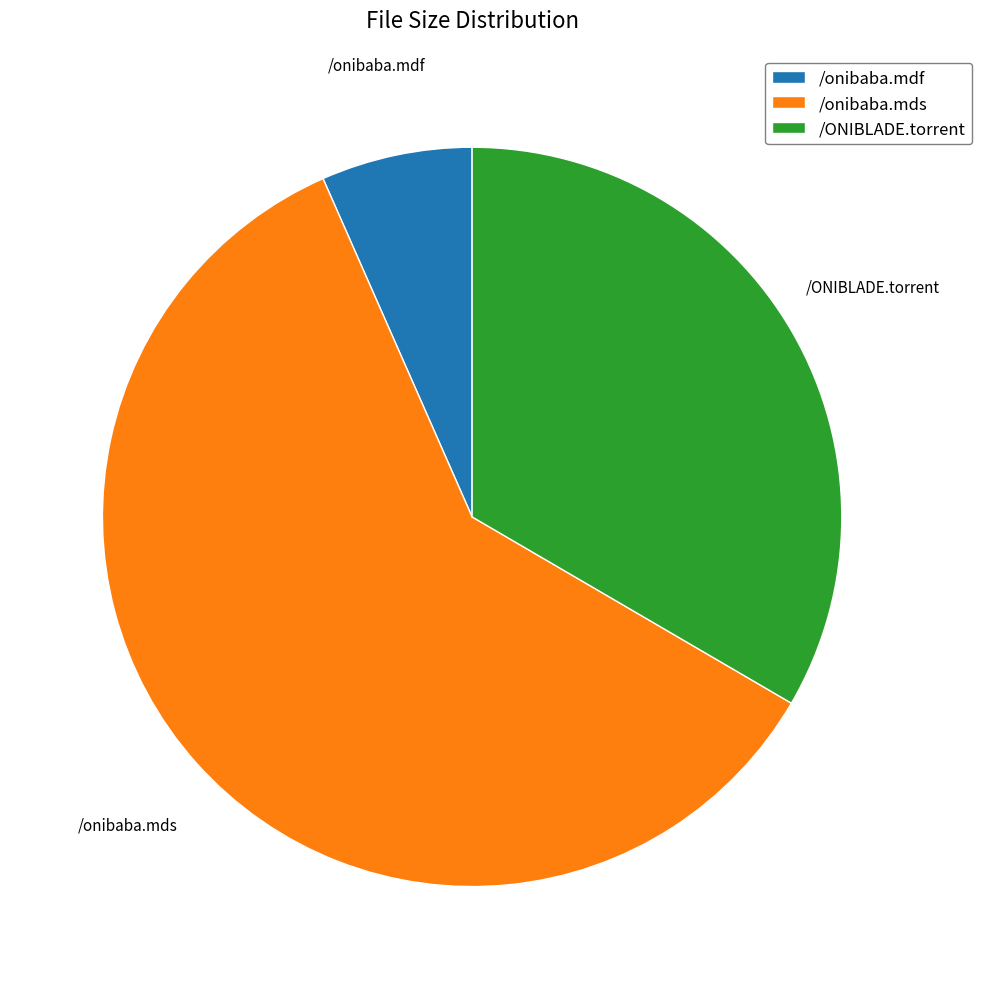

Count the number of slices in the pie.

3